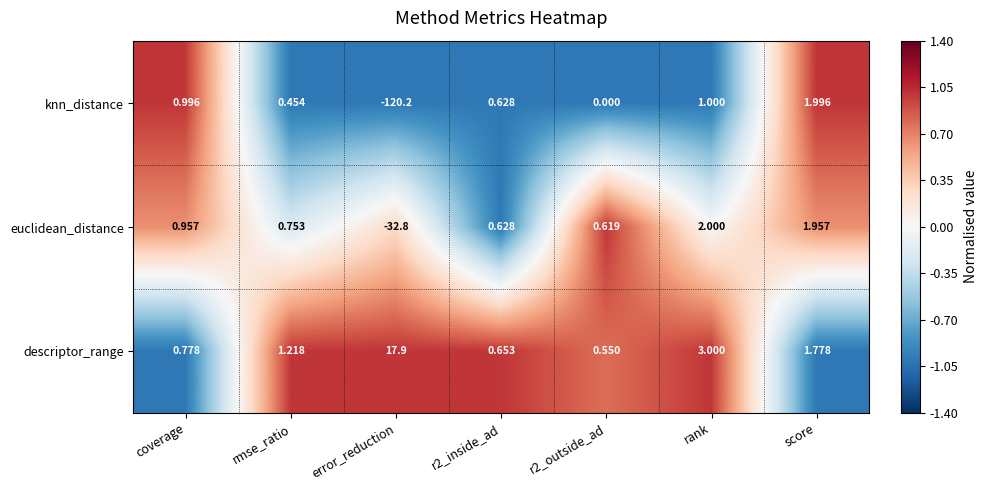

Where does the euclidean_distance series first go above 0?

coverage